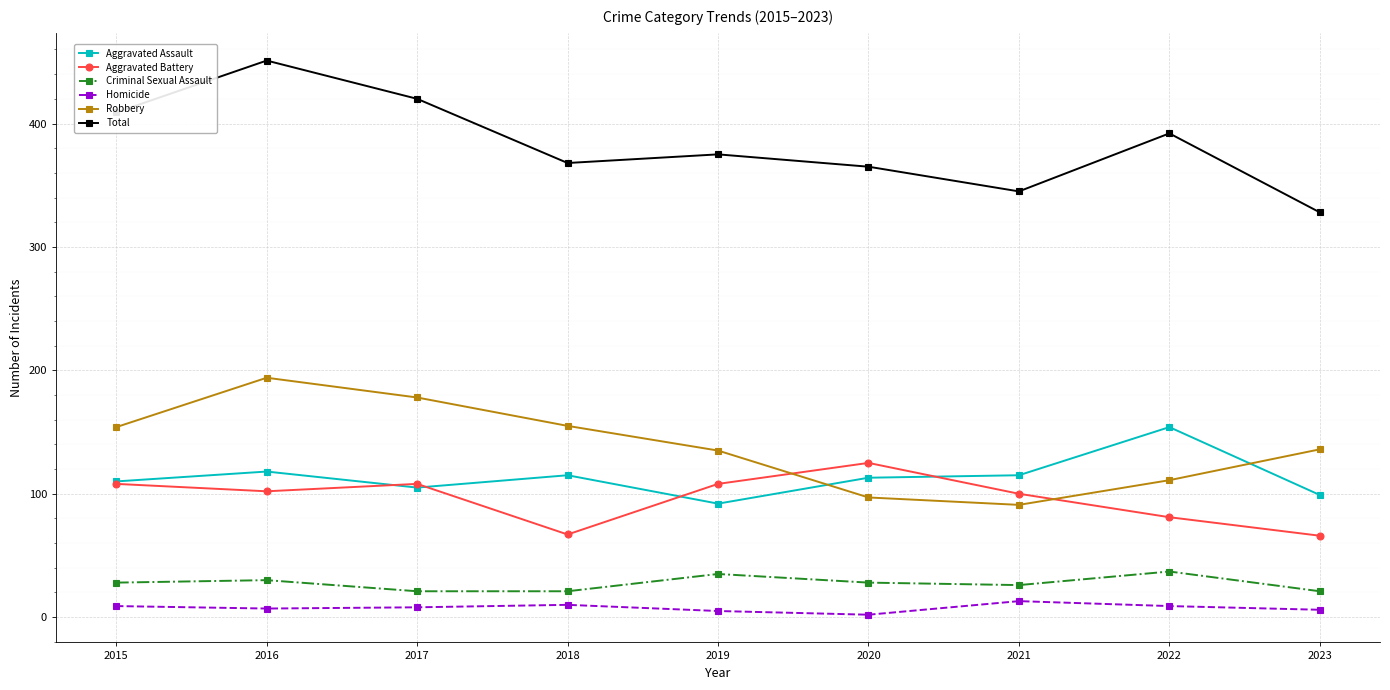

Does the chart have visible grid lines?

Yes